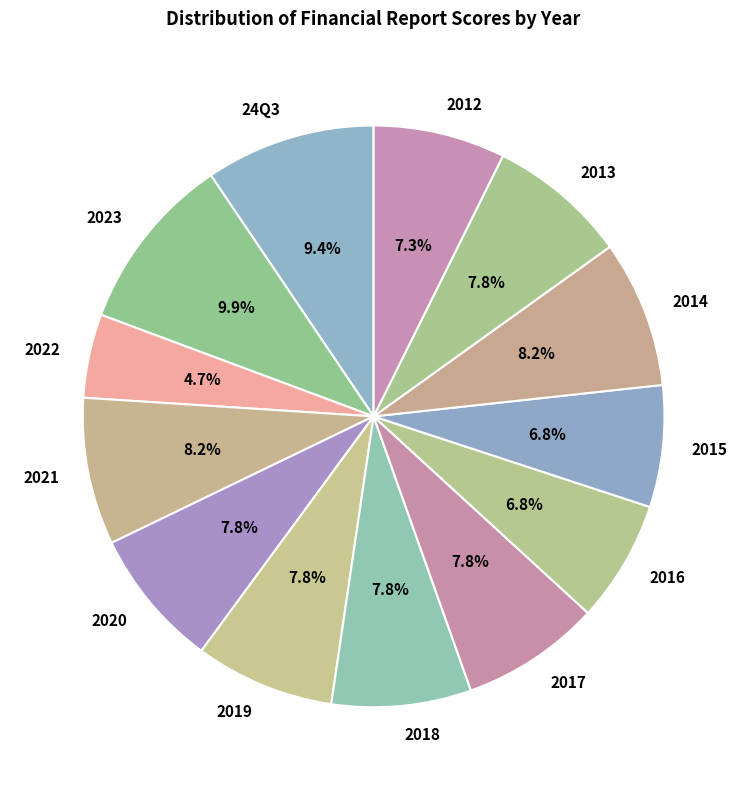

Which slice is the smallest?

2022